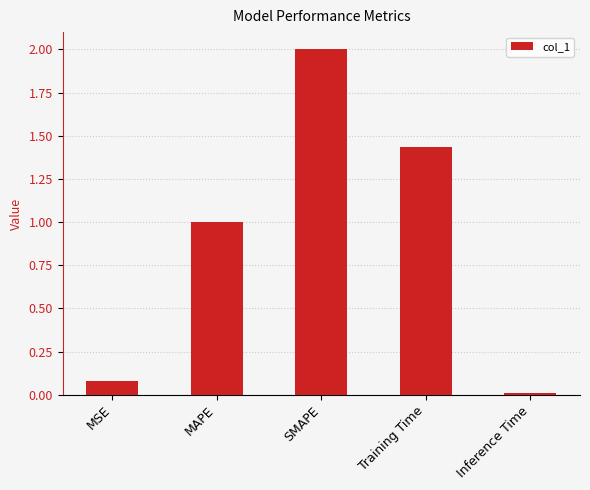

Read the value at MSE.

0.1